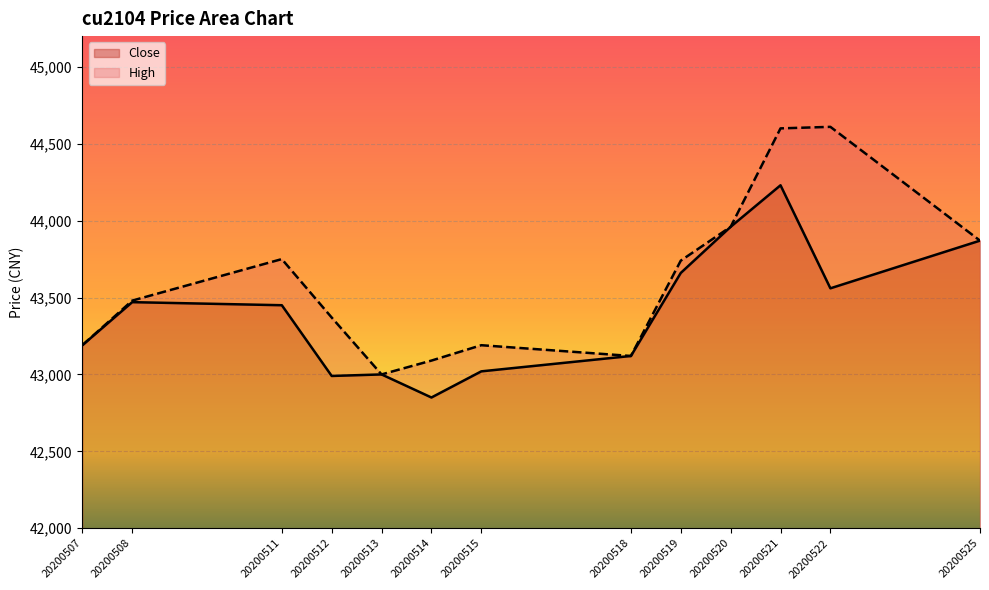

Rank the series at 20200511 from lowest to highest value.

Close, High